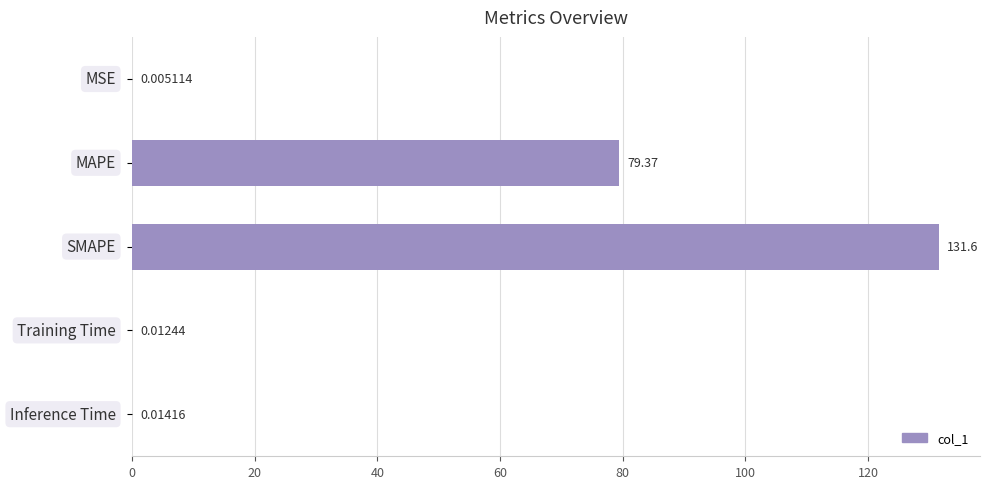

What is the sum of all values?

211.0